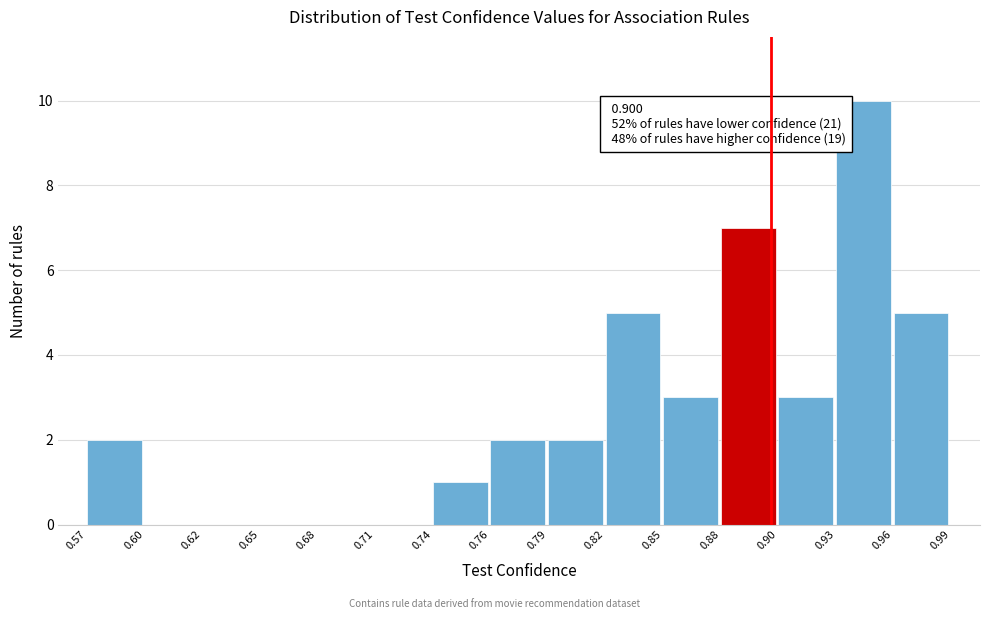

Reading left to right, transcribe all the data shown in this chart.

0.57=2	0.60=0	0.62=0	0.65=0	0.68=0	0.71=0	0.74=1	0.76=2	0.79=2	0.82=5	0.85=3	0.88=7	0.90=3	0.93=10	0.96=5